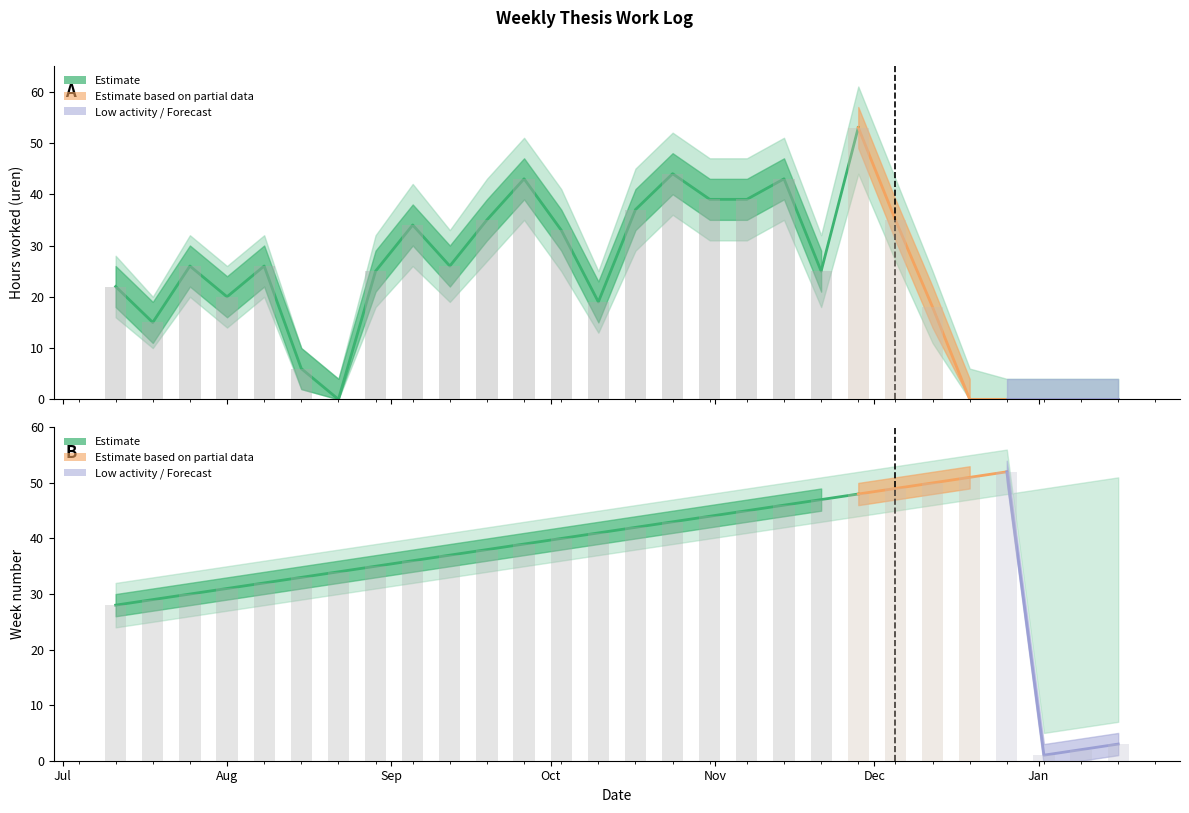

True or false: Week has a value of 35 at Sep.

True